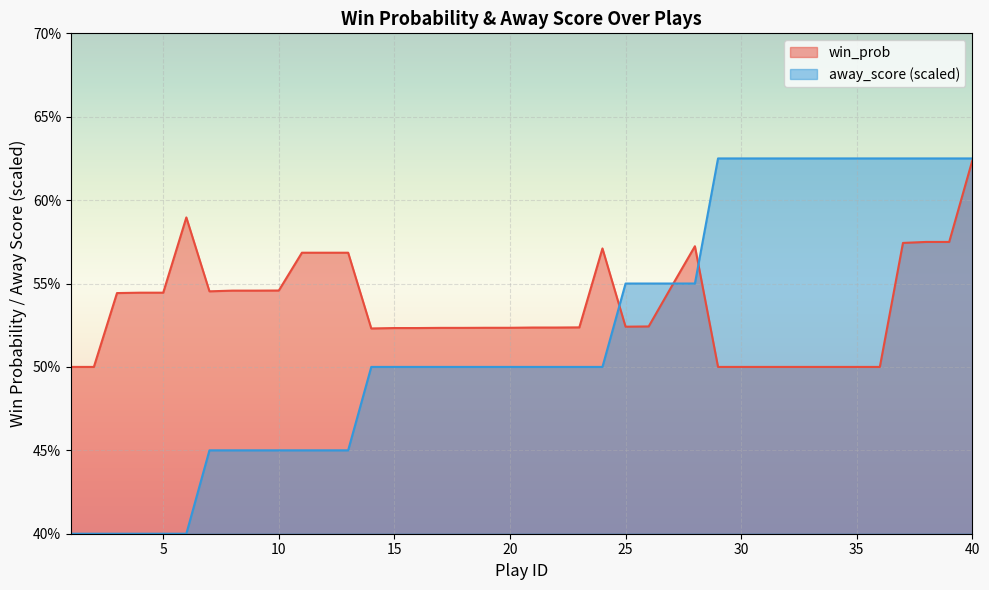

Where is the first local minimum for win_prob?

7